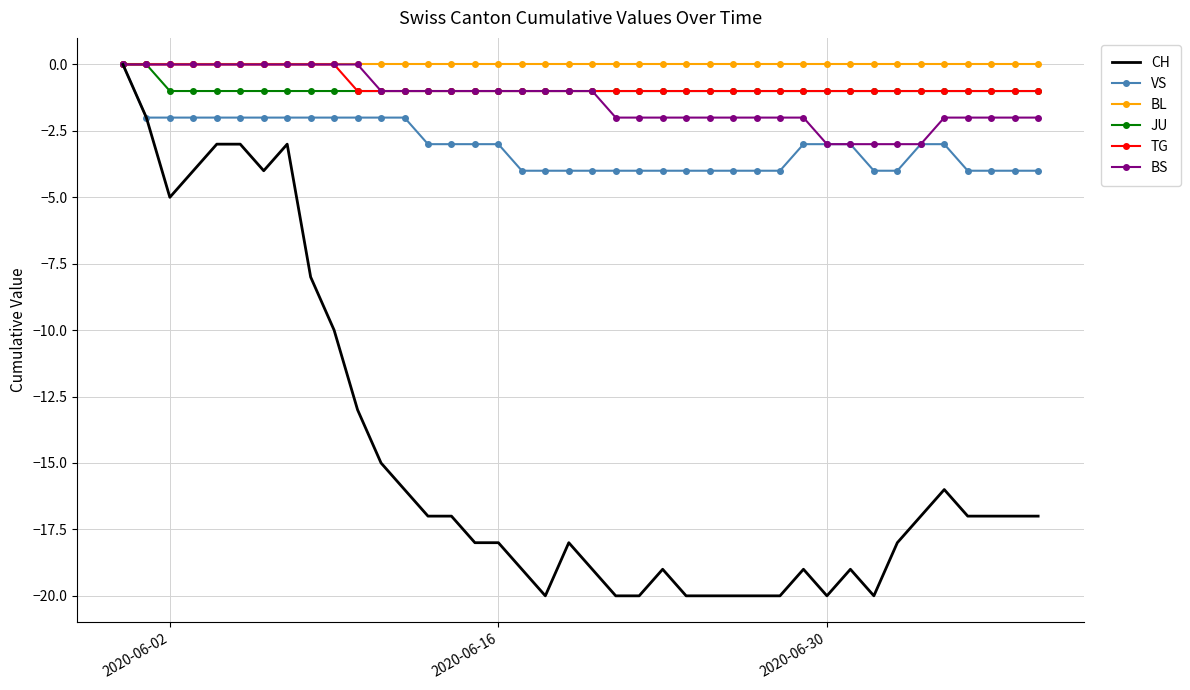

Which series has the largest range (max minus min)?

CH